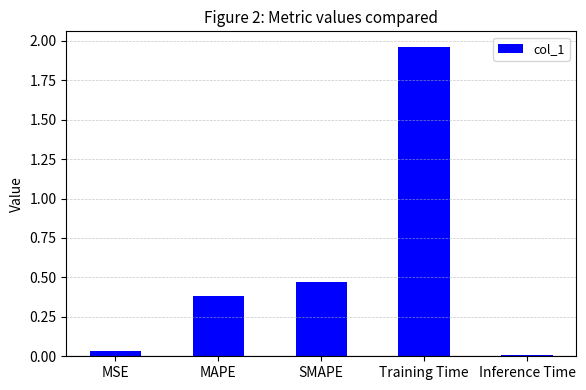

List the labels in order of value, largest first.

Training Time, SMAPE, MAPE, MSE, Inference Time